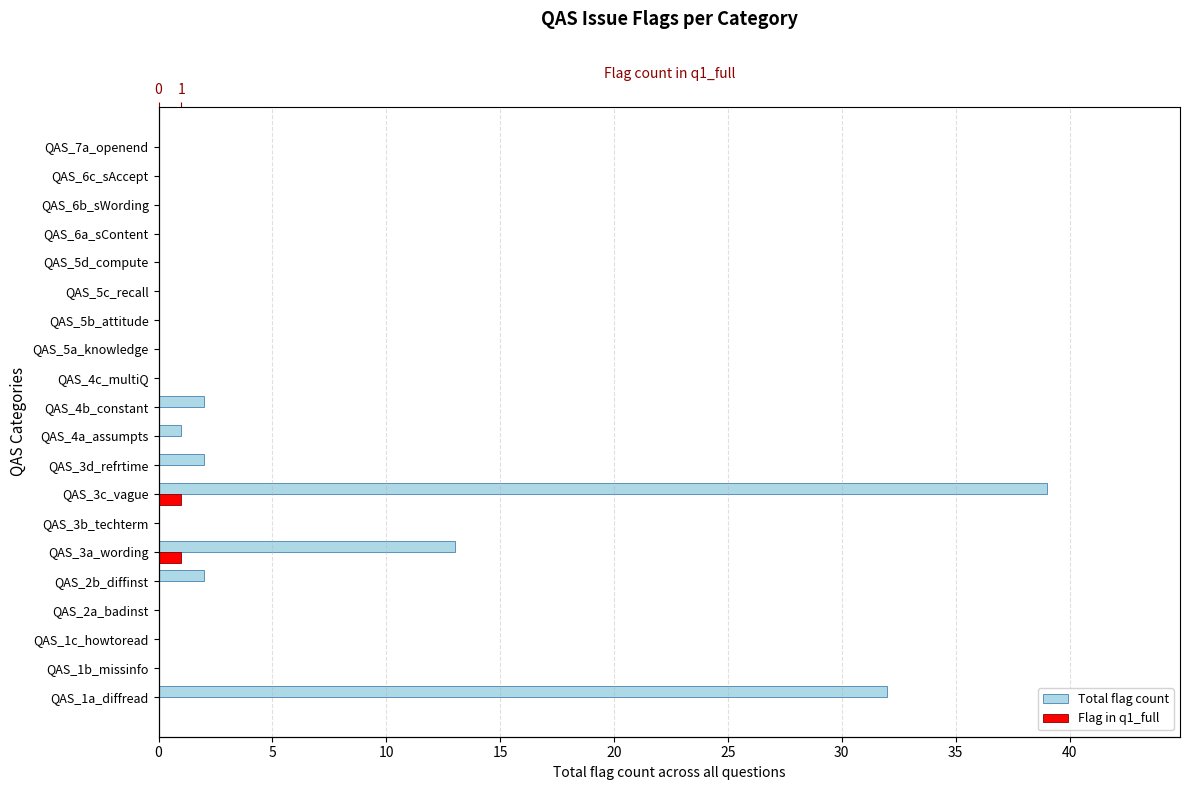

What is the highest value of the Flag in q1_full series?

1